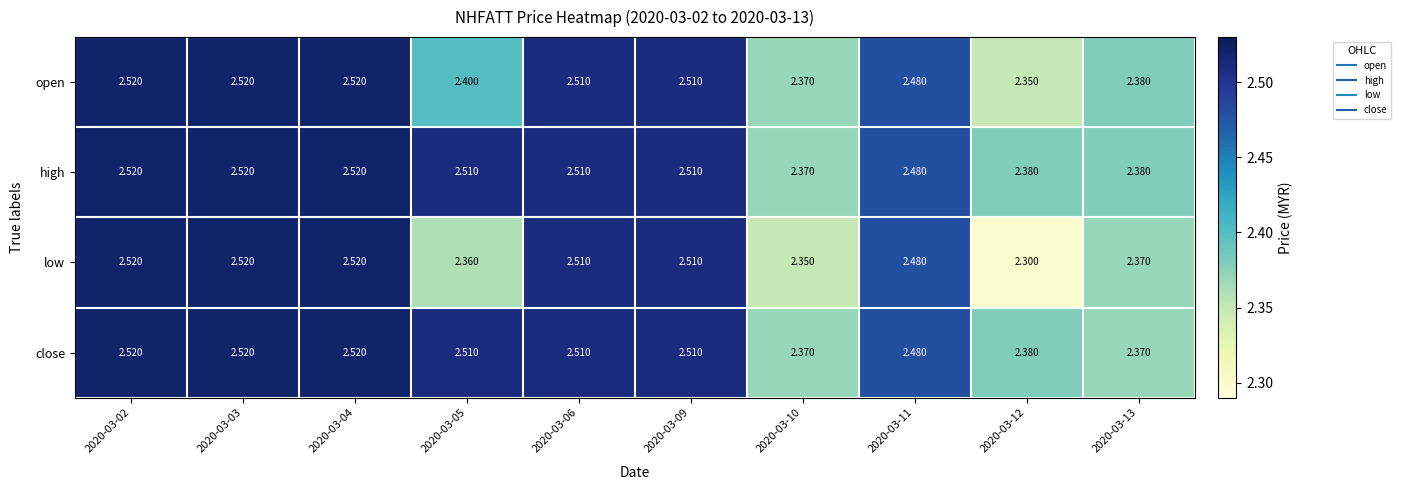

Which series changed the most between 2020-03-02 and 2020-03-12?

low